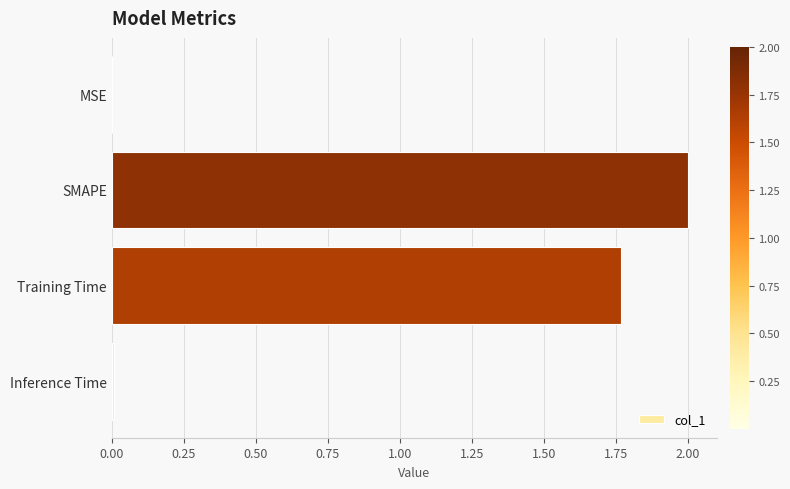

How many categories are shown in the chart?

4